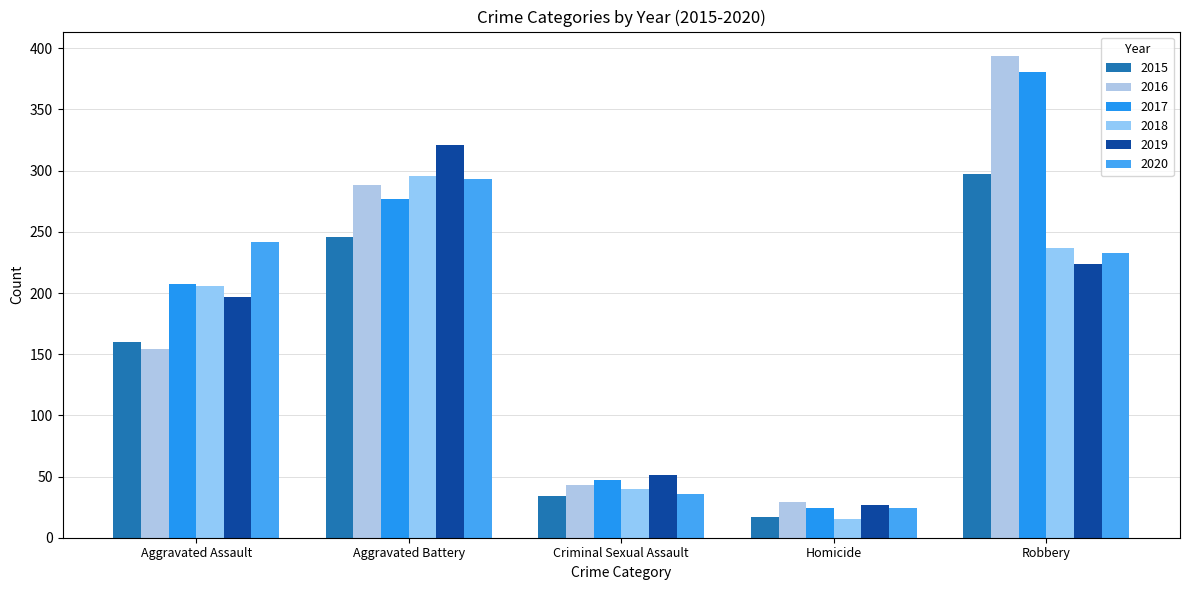

Which series has the largest total across all categories?

2017